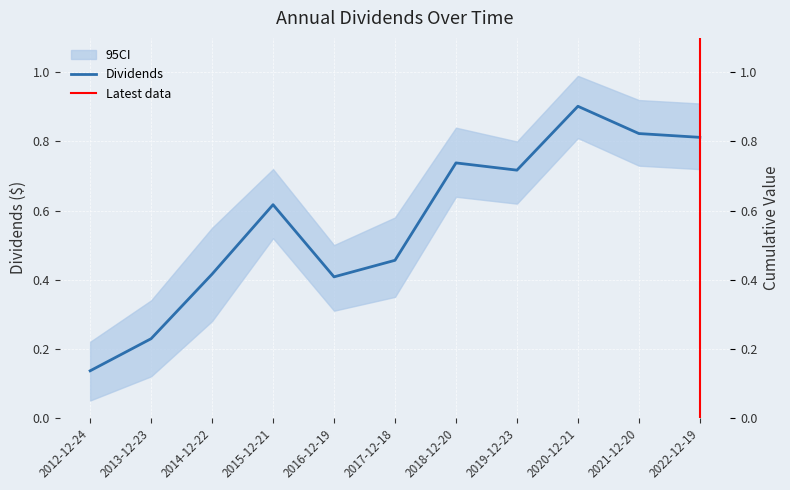

The value at 2022-12-19 is 0.8. True or false?

True